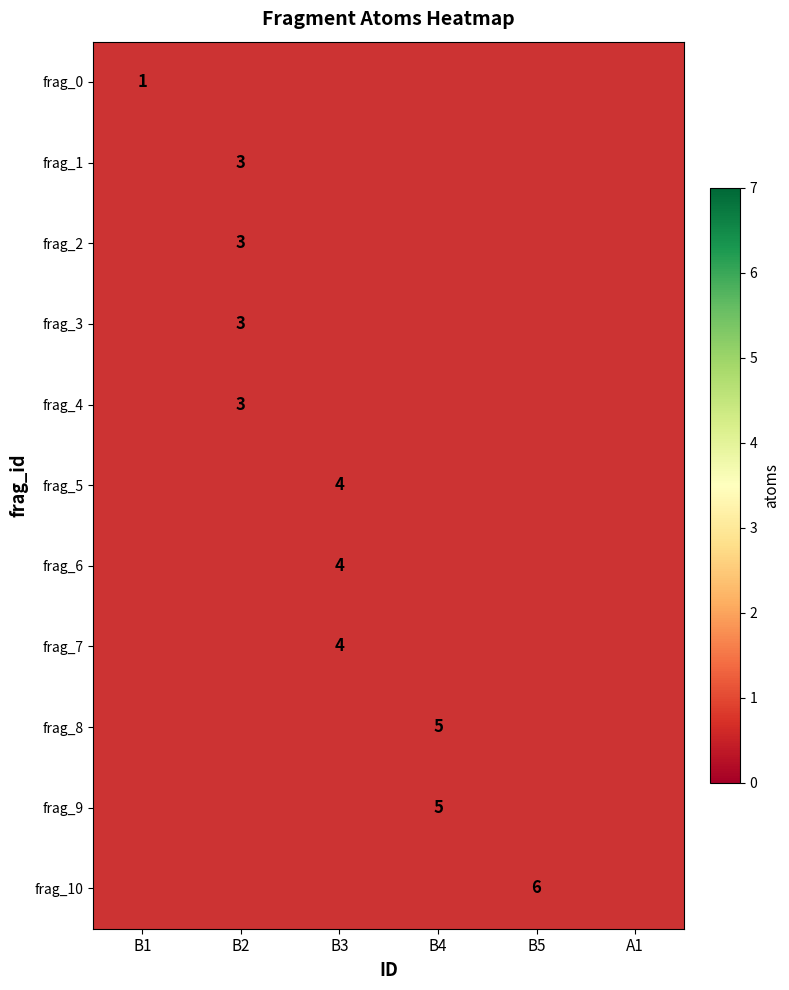

Which has a higher value, B5 or B2?

B2